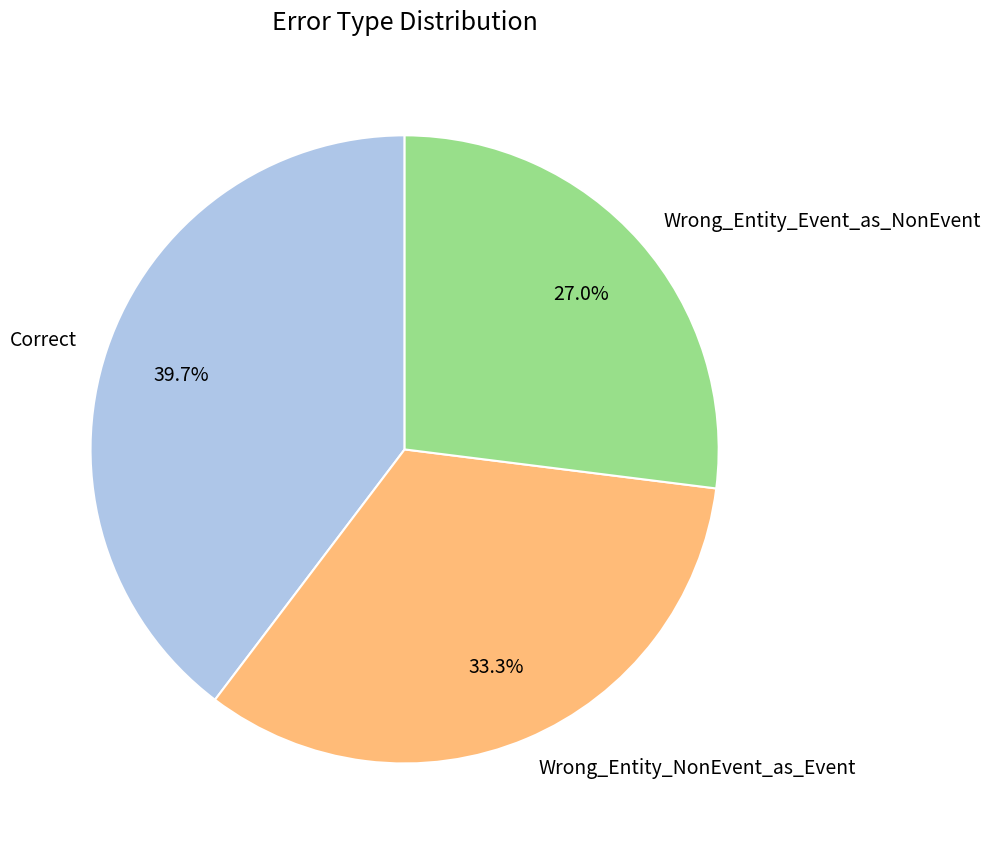

What is the largest slice in the pie chart?

Correct